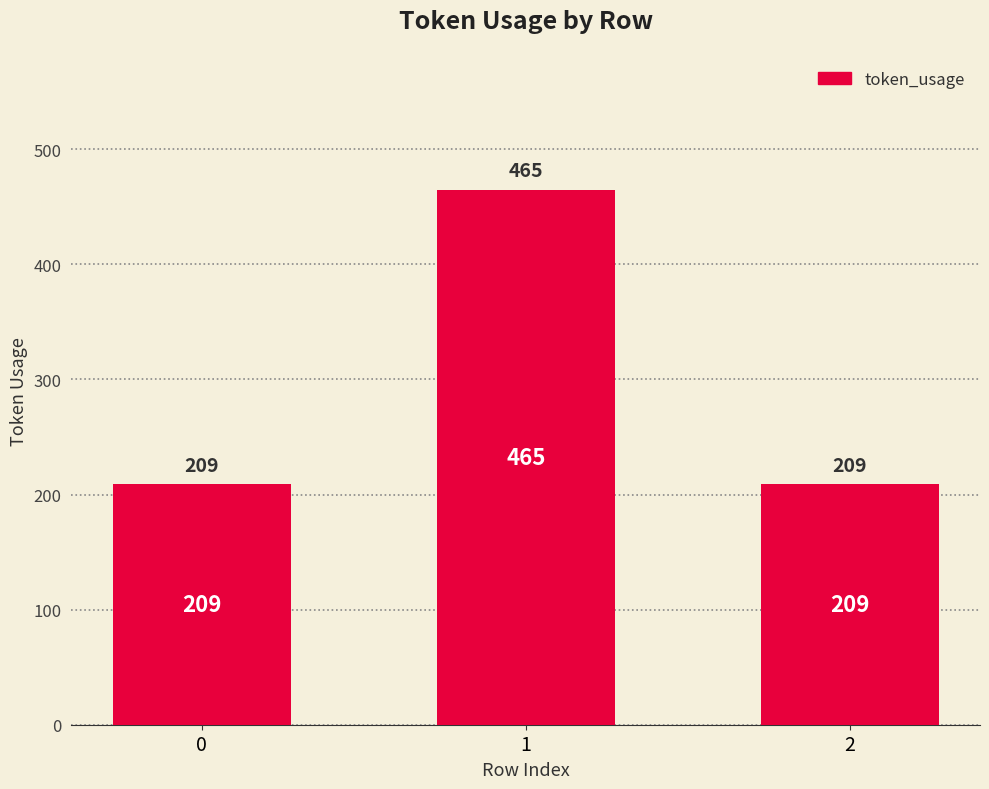

What is the value of the 2nd bar from the left?

465